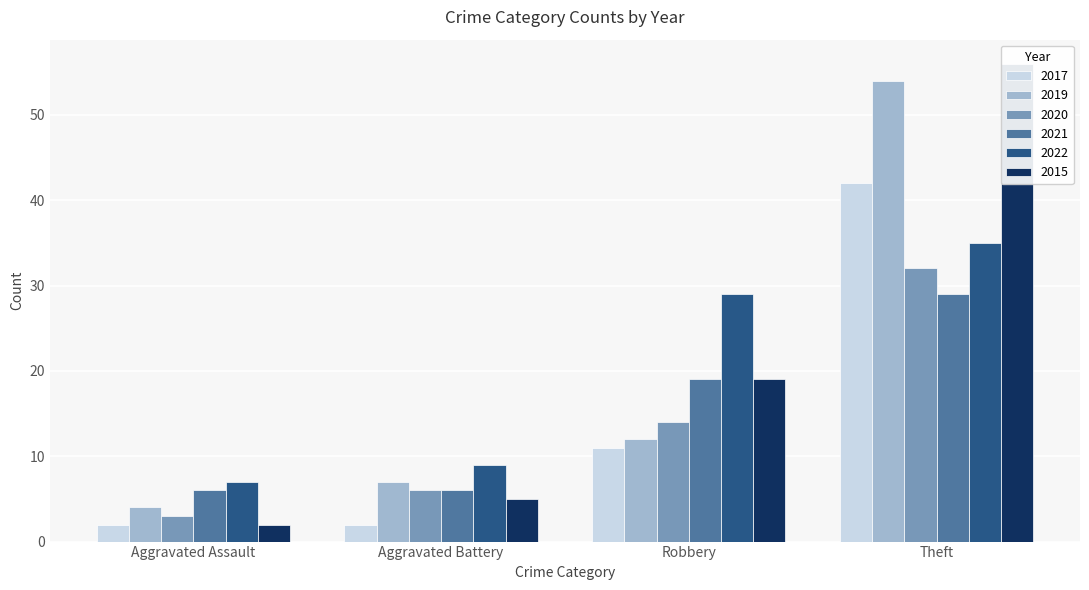

The 2019 series shows 12 at Robbery. True or false?

True